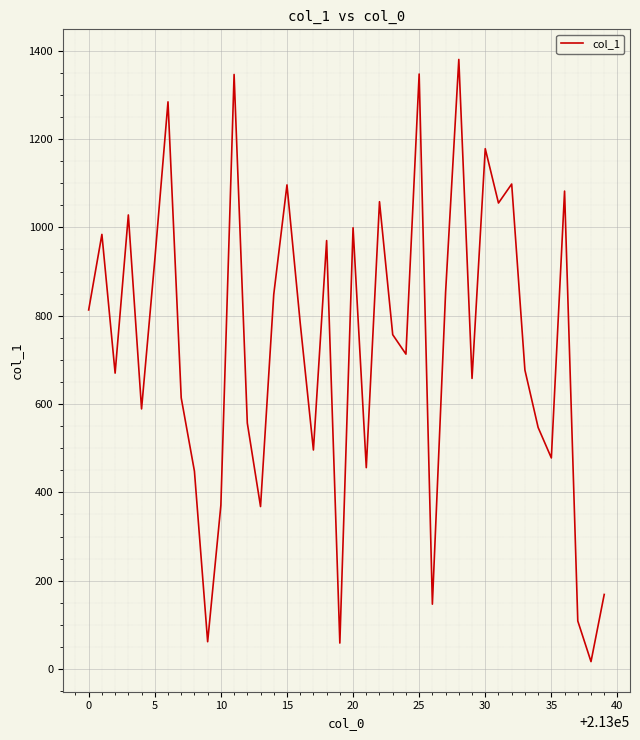

Does the chart have visible grid lines?

Yes